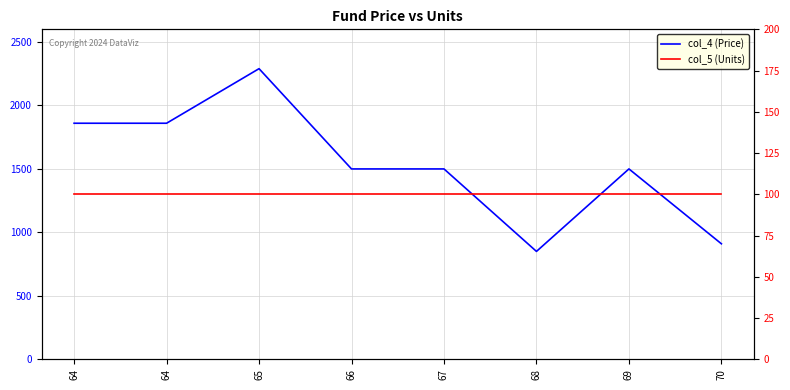

Reading left to right, transcribe all the data shown in this chart.

col_4 (Price): 64=1860	64=1860	65=2290	66=1500	67=1500	68=850	69=1500	70=910
col_5 (Units): 64=100	64=100	65=100	66=100	67=100	68=100	69=100	70=100